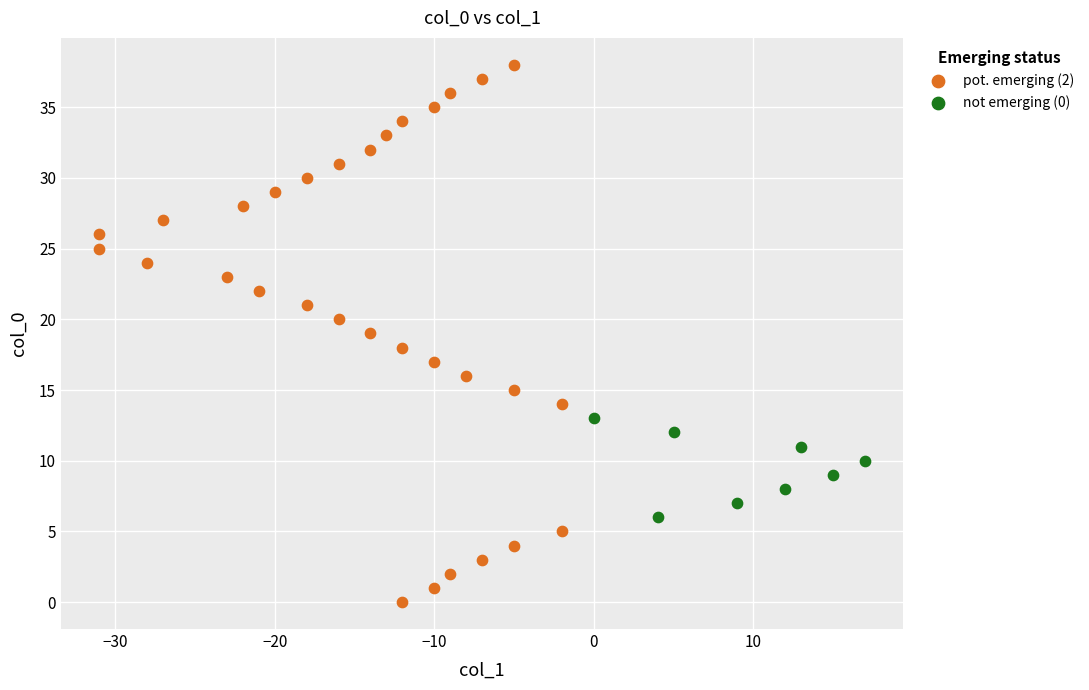

Which series has the largest Y range (max minus min)?

pot. emerging (2)